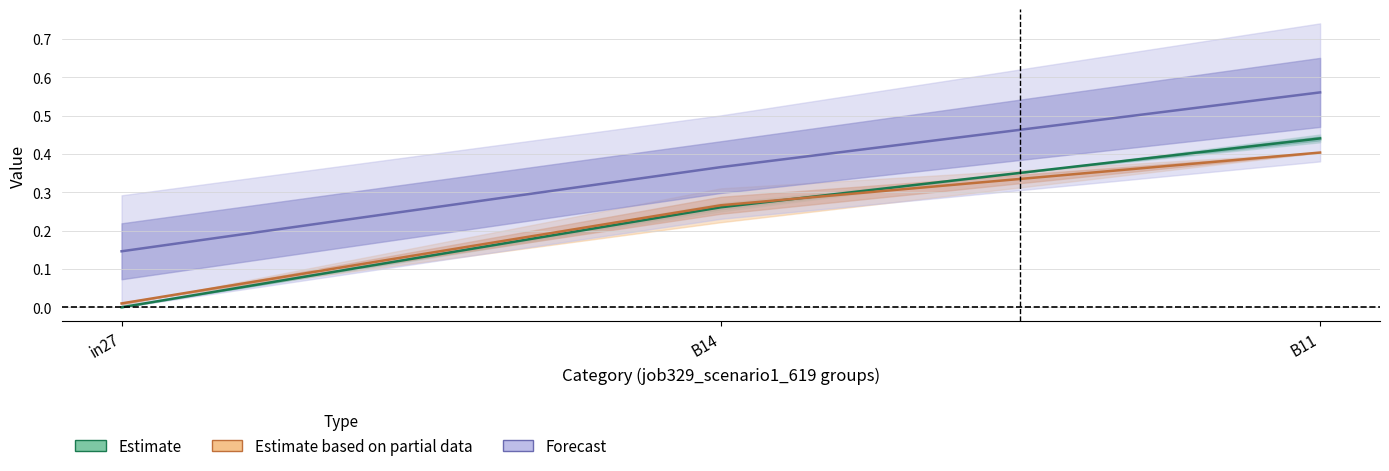

What is the difference between the maximum and second lowest values in the Partial series?

0.1